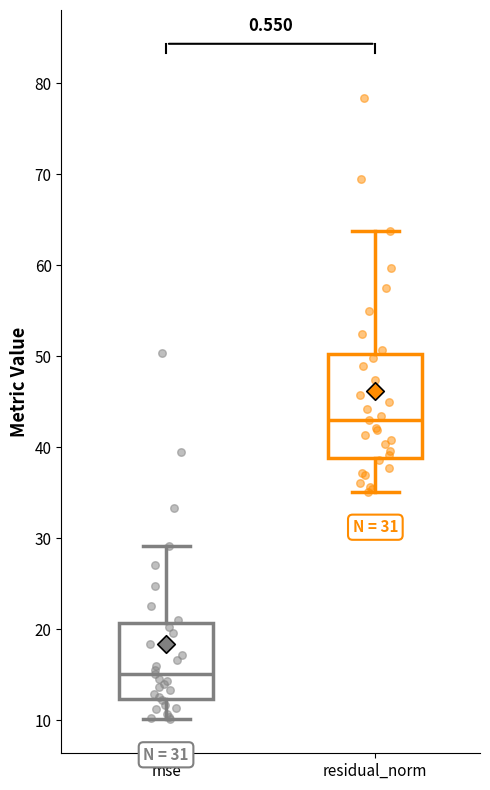

Which box is the tallest, from its lower edge to its upper edge?

residual_norm